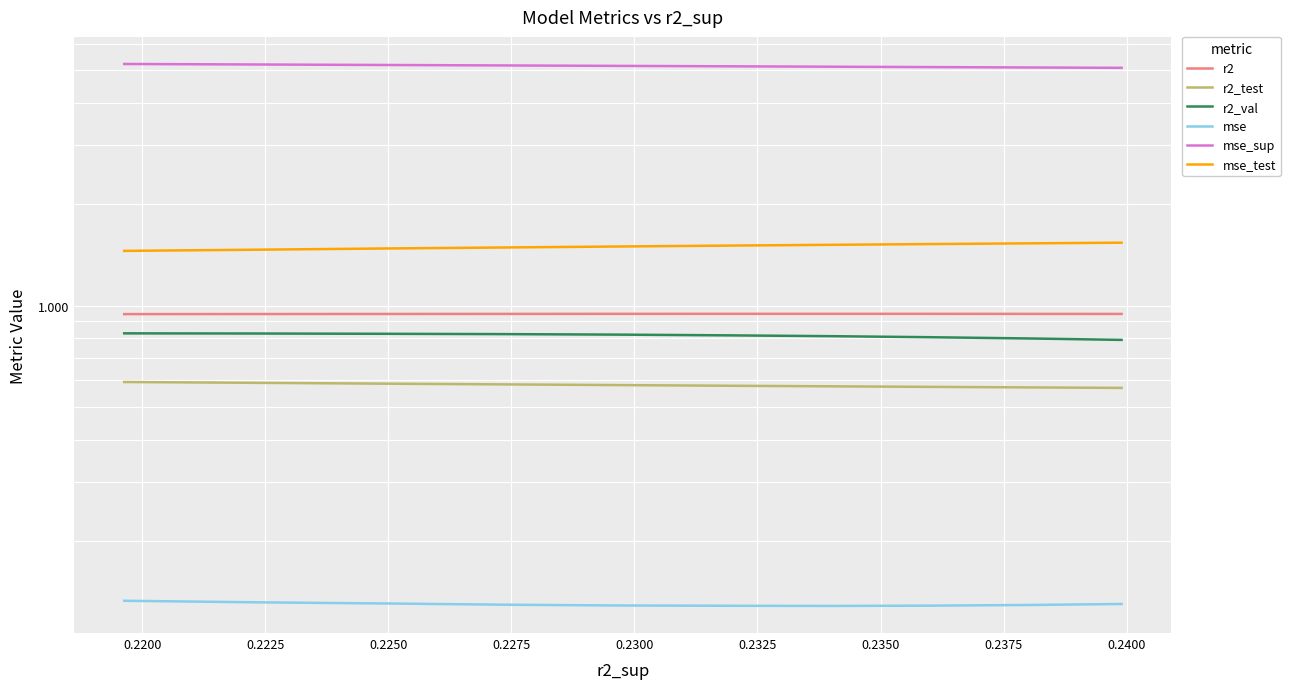

What are all the series names shown in the legend?

r2, r2_test, r2_val, mse, mse_sup, mse_test